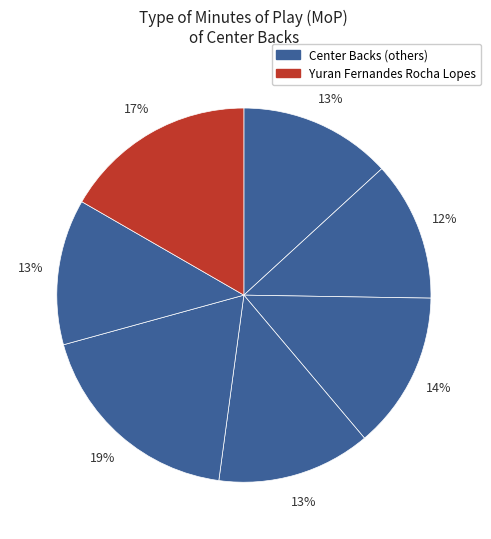

Count the number of slices in the pie.

7